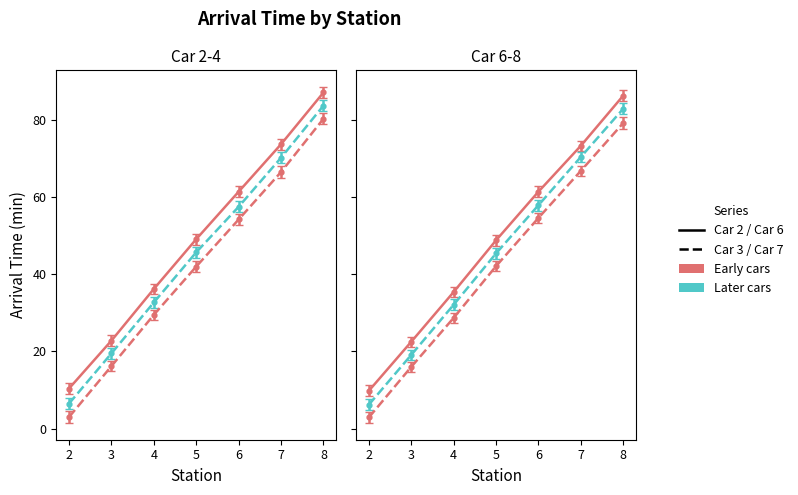

How many data points in Car_7_ArrivalTime are less than 45?

3